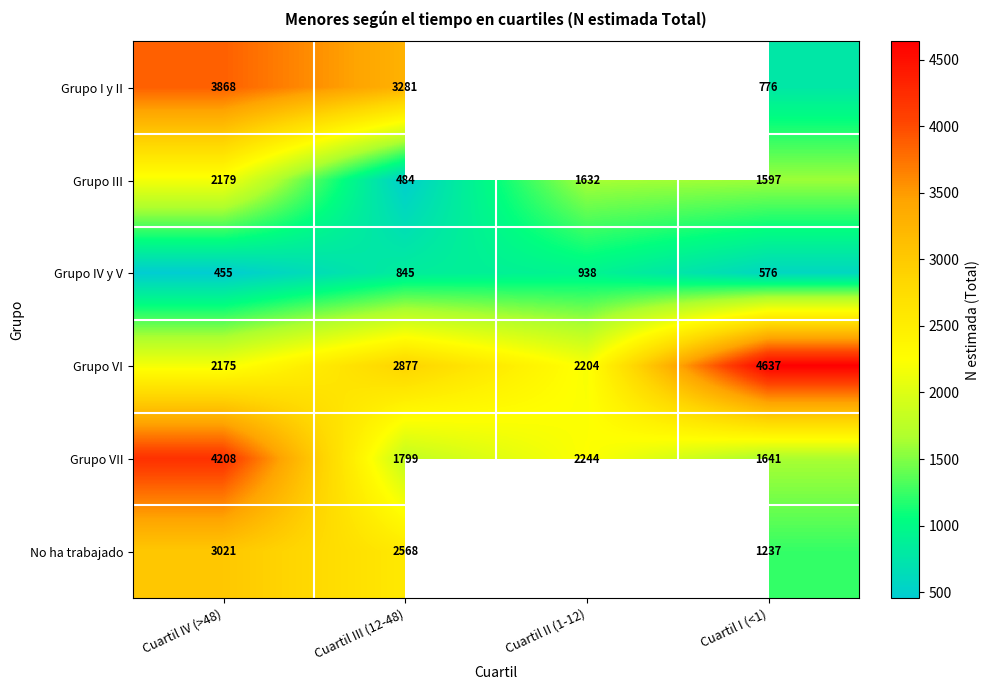

At which label does Grupo III reach its minimum?

Cuartil III (12-48)